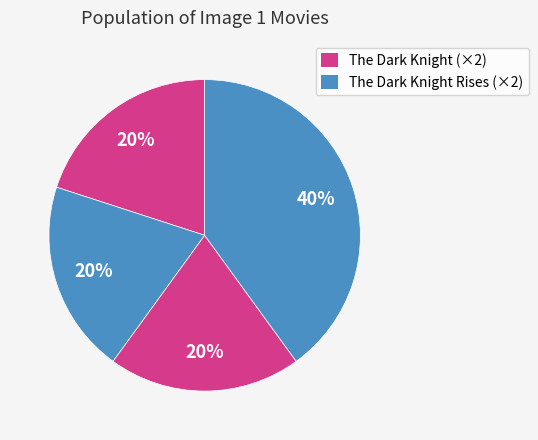

Count the number of slices in the pie.

4